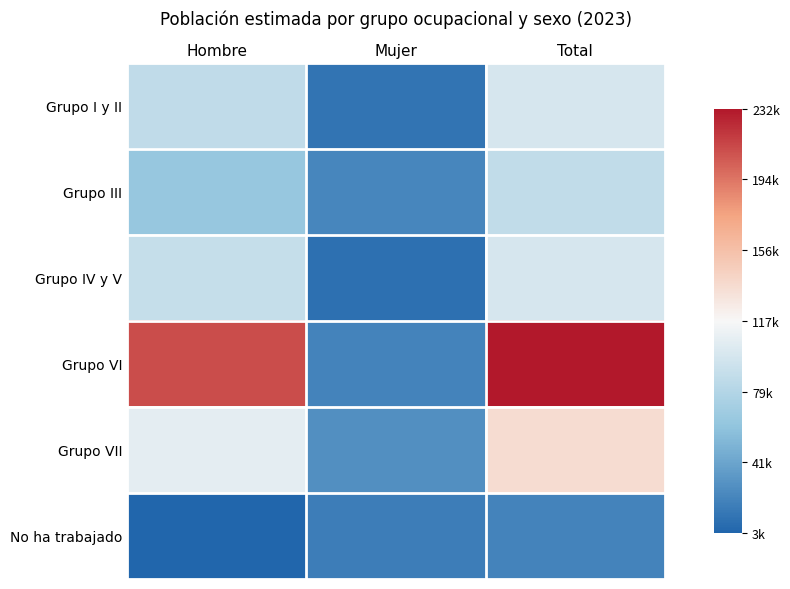

Which series has the widest spread of values?

Grupo VI